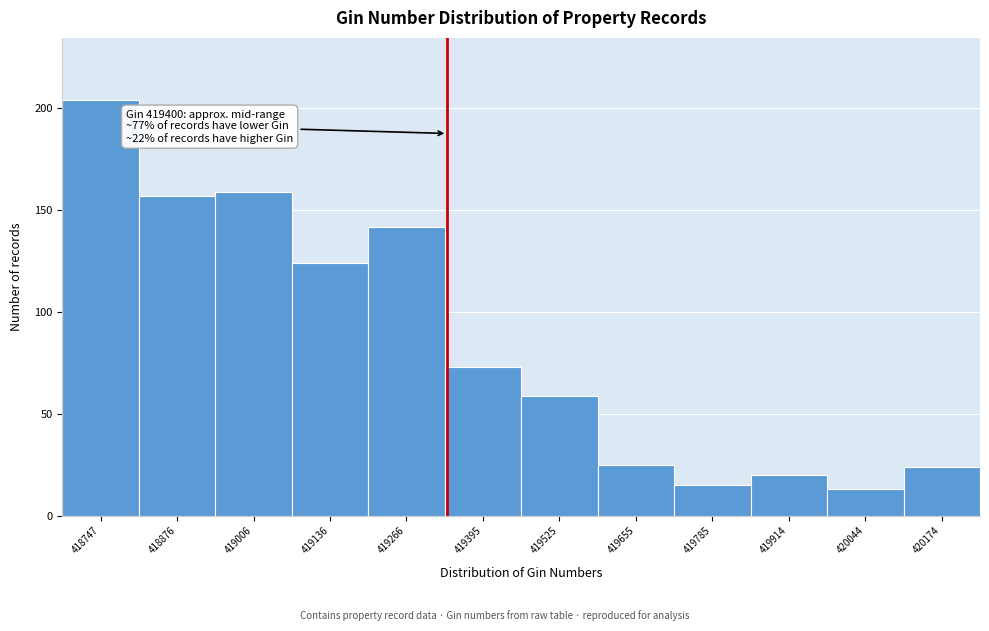

Reading right to left, extract all data points from this chart.

24	13	20	15	25	59	73	142	124	159	157	204